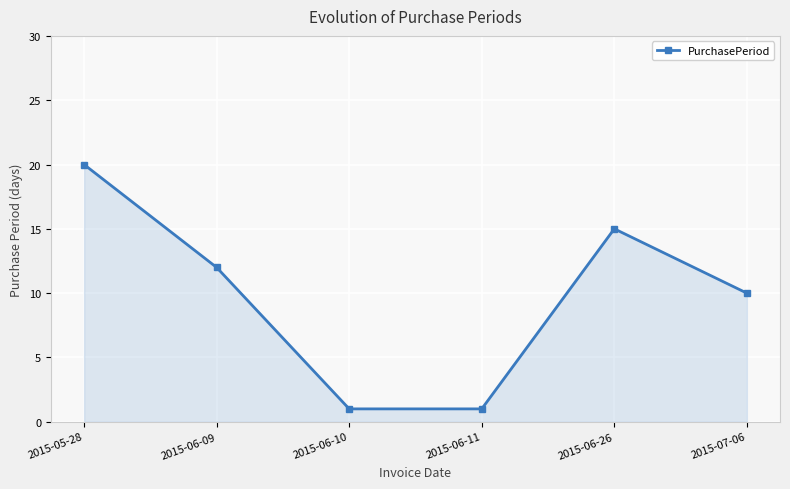

What is the average value?

10